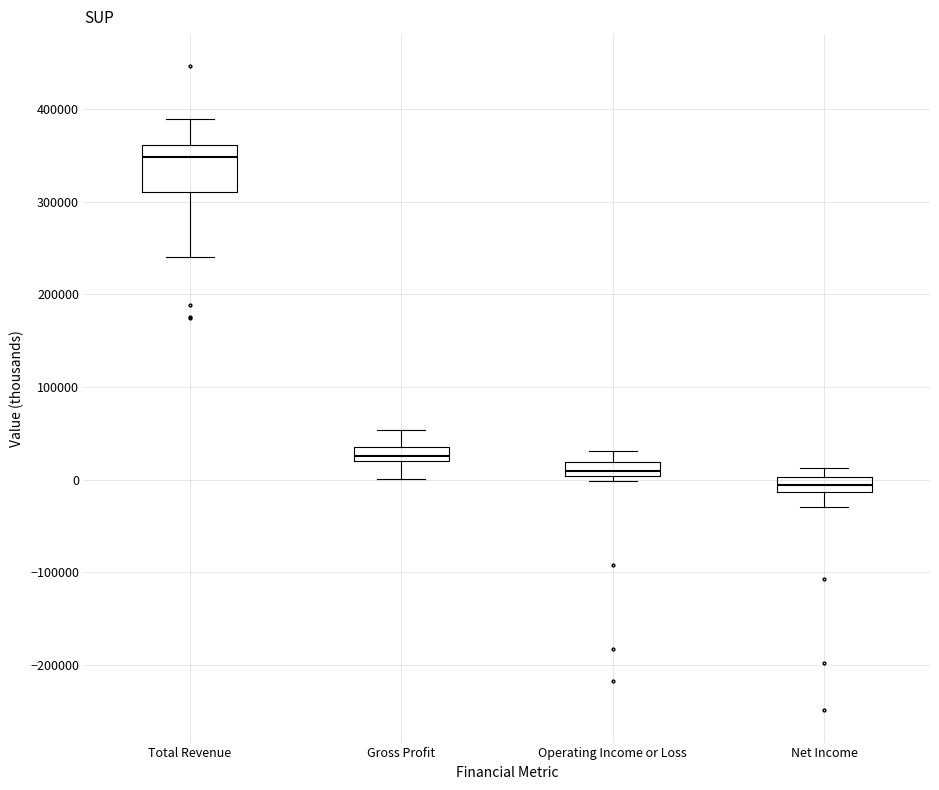

Which box's median line is the highest?

Total Revenue